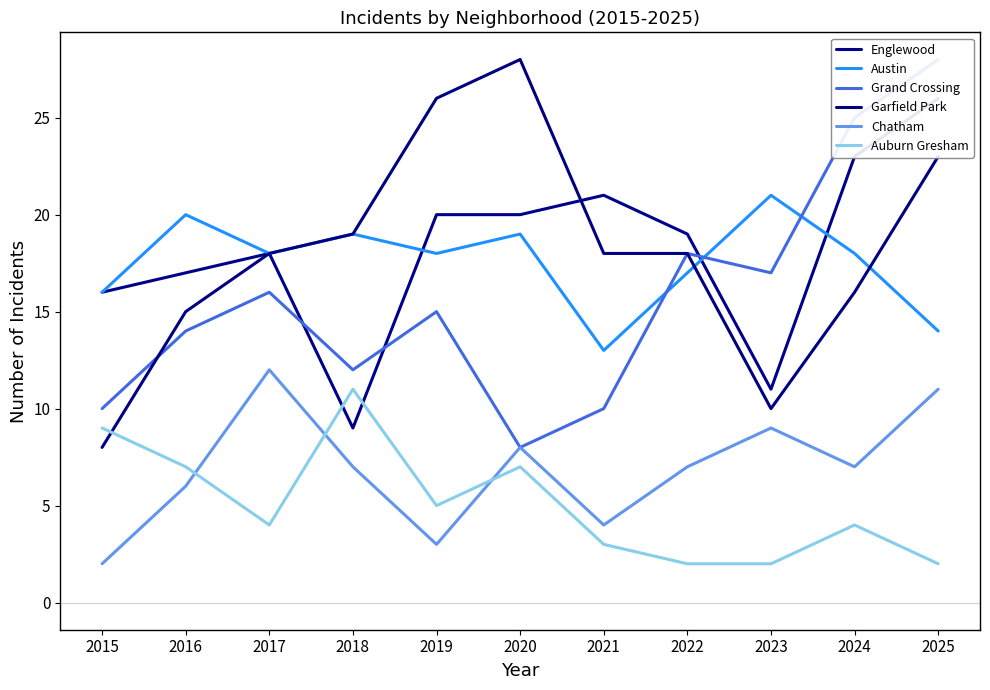

Reading left to right, extract all data points from this chart.

Englewood: 2015=16	2016=17	2017=18	2018=9	2019=20	2020=20	2021=21	2022=19	2023=11	2024=23	2025=26
Austin: 2015=16	2016=20	2017=18	2018=19	2019=18	2020=19	2021=13	2022=17	2023=21	2024=18	2025=14
Grand Crossing: 2015=10	2016=14	2017=16	2018=12	2019=15	2020=8	2021=10	2022=18	2023=17	2024=25	2025=28
Garfield Park: 2015=8	2016=15	2017=18	2018=19	2019=26	2020=28	2021=18	2022=18	2023=10	2024=16	2025=23
Chatham: 2015=2	2016=6	2017=12	2018=7	2019=3	2020=8	2021=4	2022=7	2023=9	2024=7	2025=11
Auburn Gresham: 2015=9	2016=7	2017=4	2018=11	2019=5	2020=7	2021=3	2022=2	2023=2	2024=4	2025=2